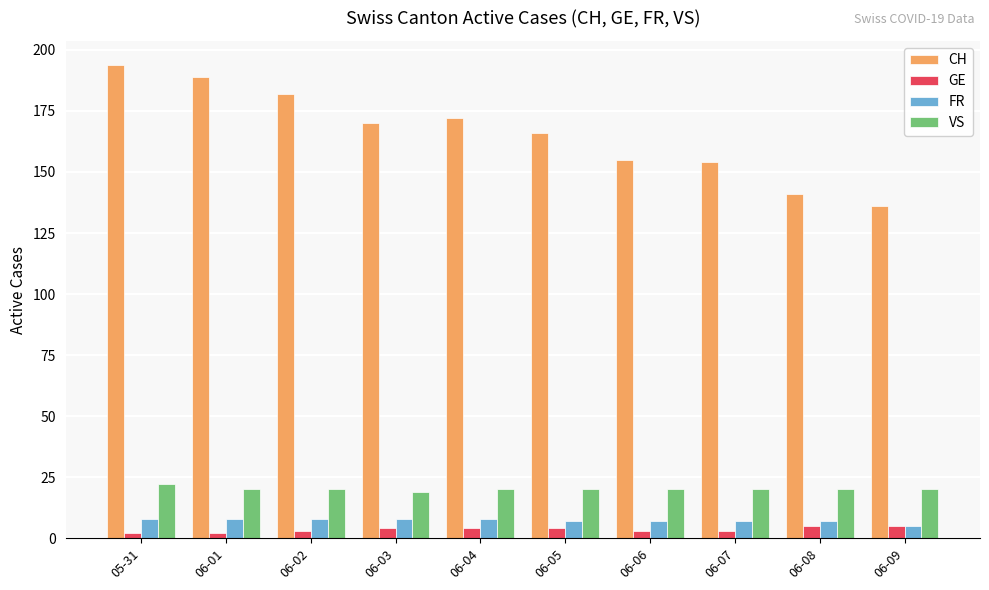

True or false: VS has a value of 4 at 06-04.

False